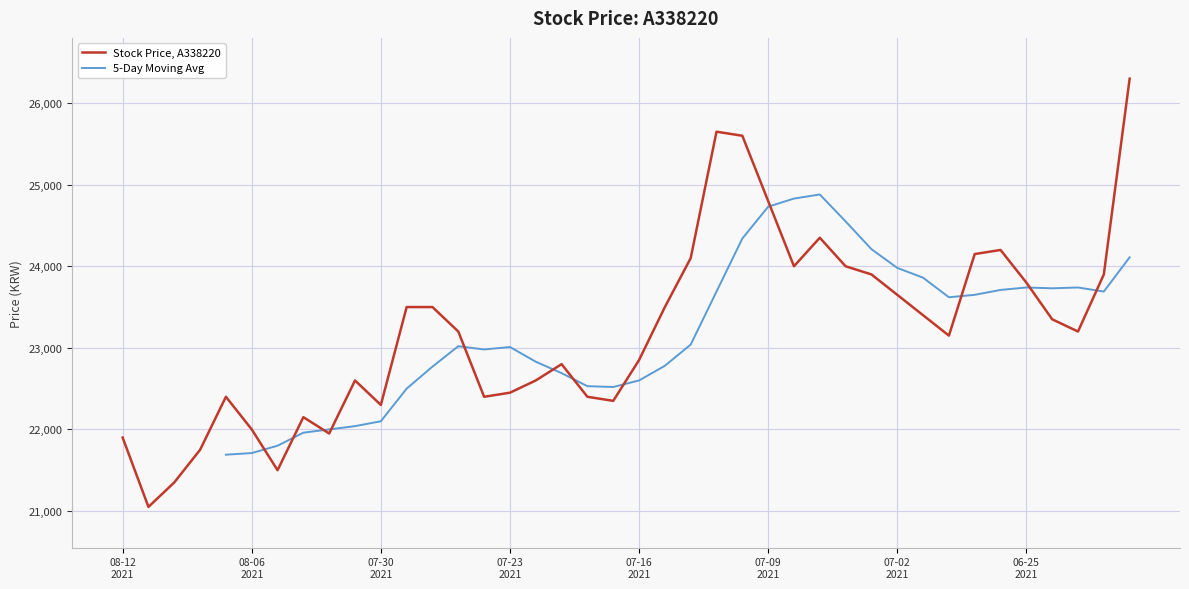

How many categories are shown in the chart?

40